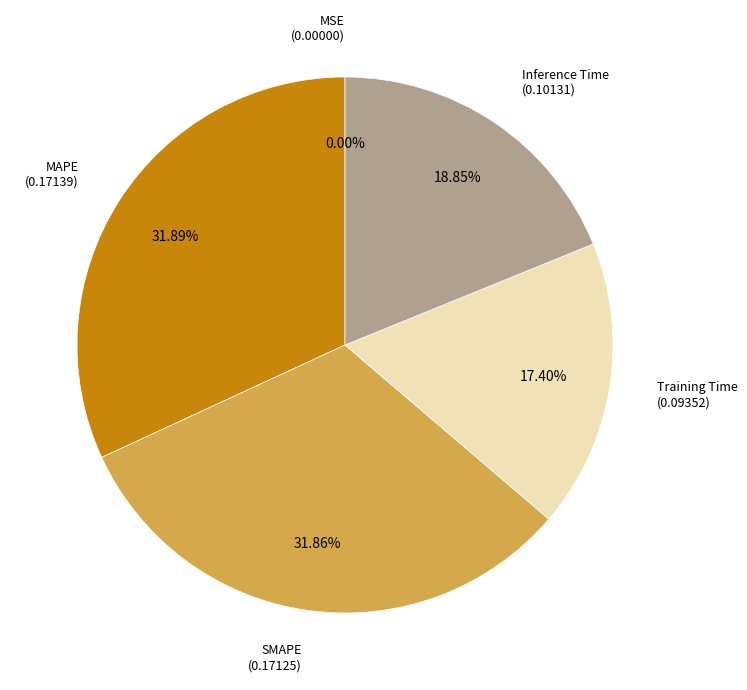

Is there any slice that represents more than half of the pie?

No